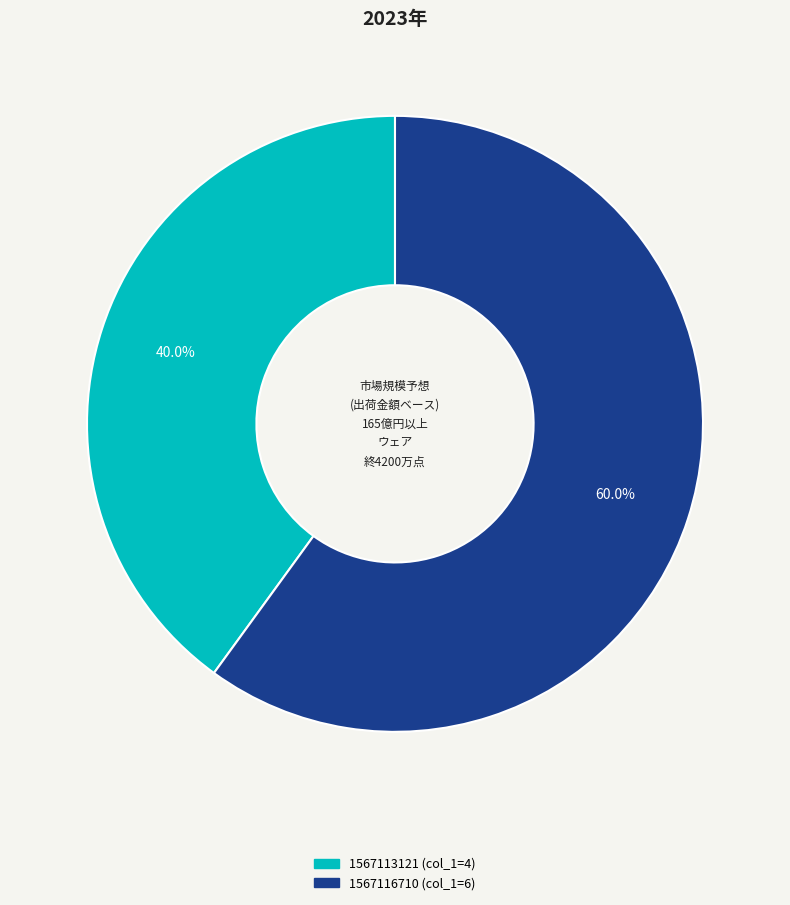

Is there any slice that represents more than half of the pie?

Yes